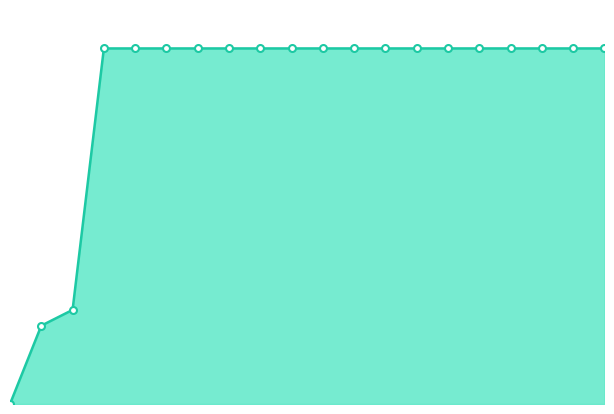

Does the chart have visible grid lines?

No